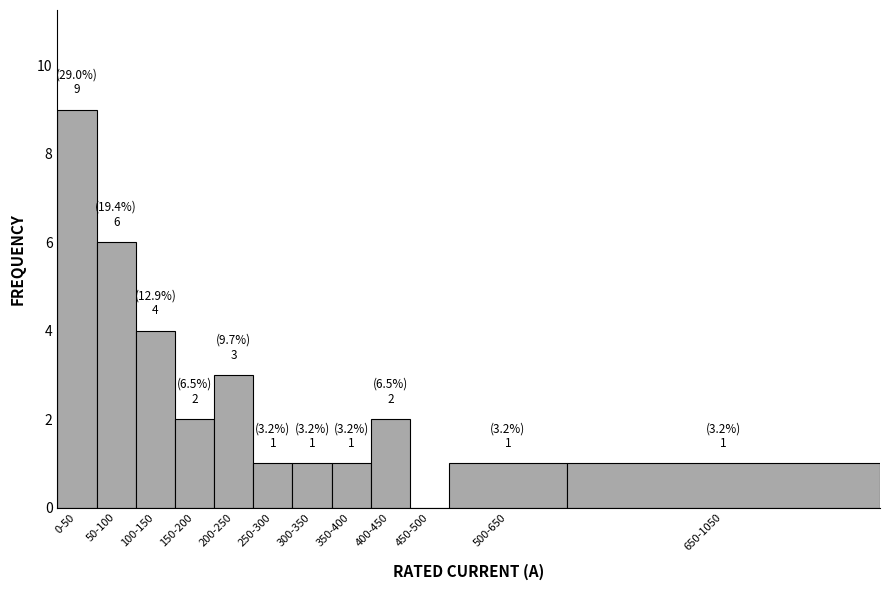

Reading right to left, list all the values displayed in this chart.

650-1050=1	500-650=1	450-500=0	400-450=2	350-400=1	300-350=1	250-300=1	200-250=3	150-200=2	100-150=4	50-100=6	0-50=9